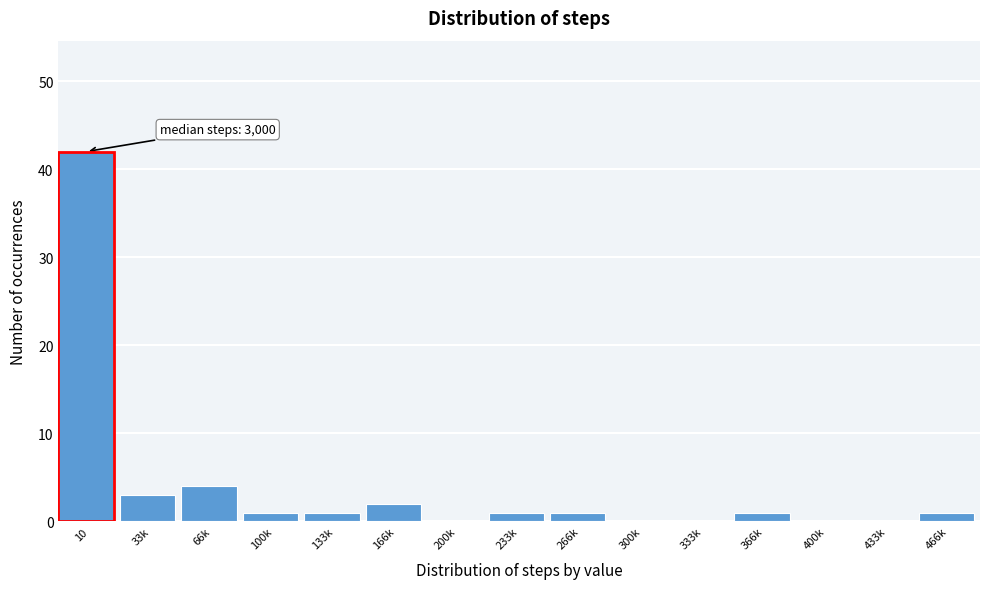

Reading left to right, extract all data points from this chart.

10=42	33k=3	66k=4	100k=1	133k=1	166k=2	200k=0	233k=1	266k=1	300k=0	333k=0	366k=1	400k=0	433k=0	466k=1